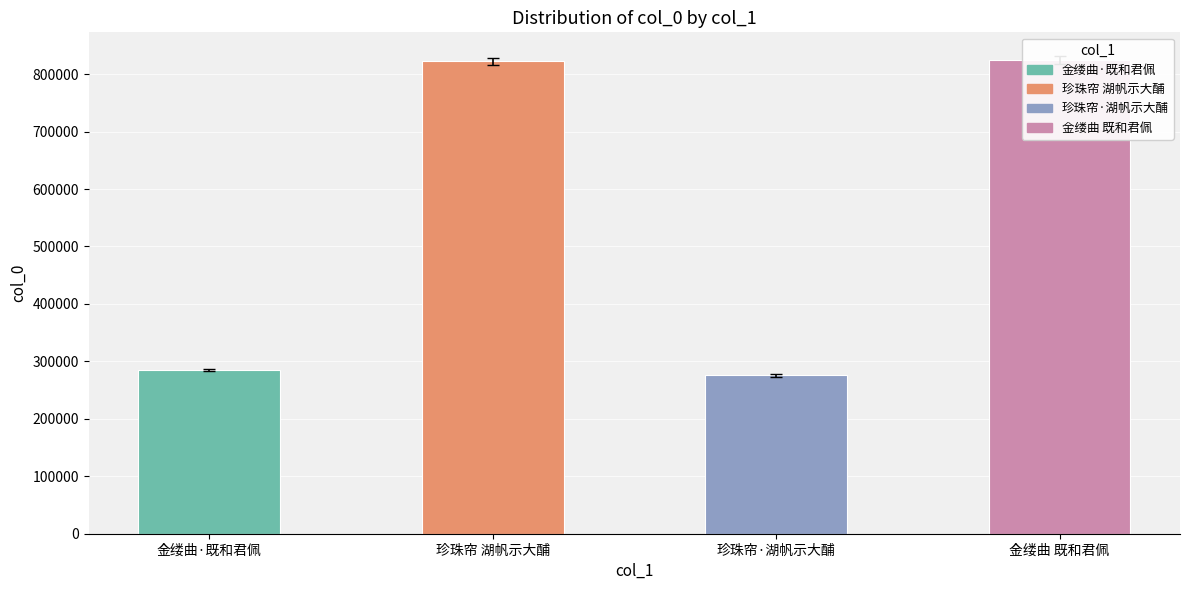

The value at 金缕曲 既和君佩 is 824648. True or false?

True